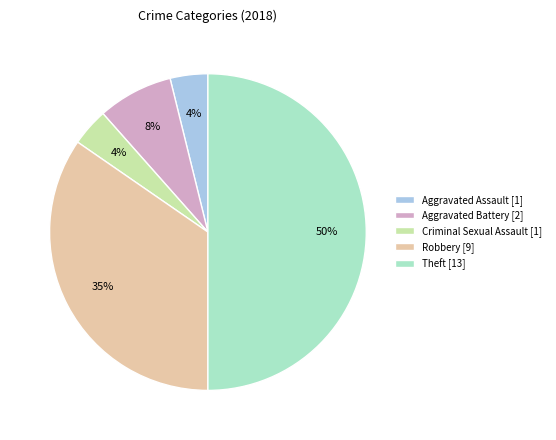

Which slice is the largest?

Theft